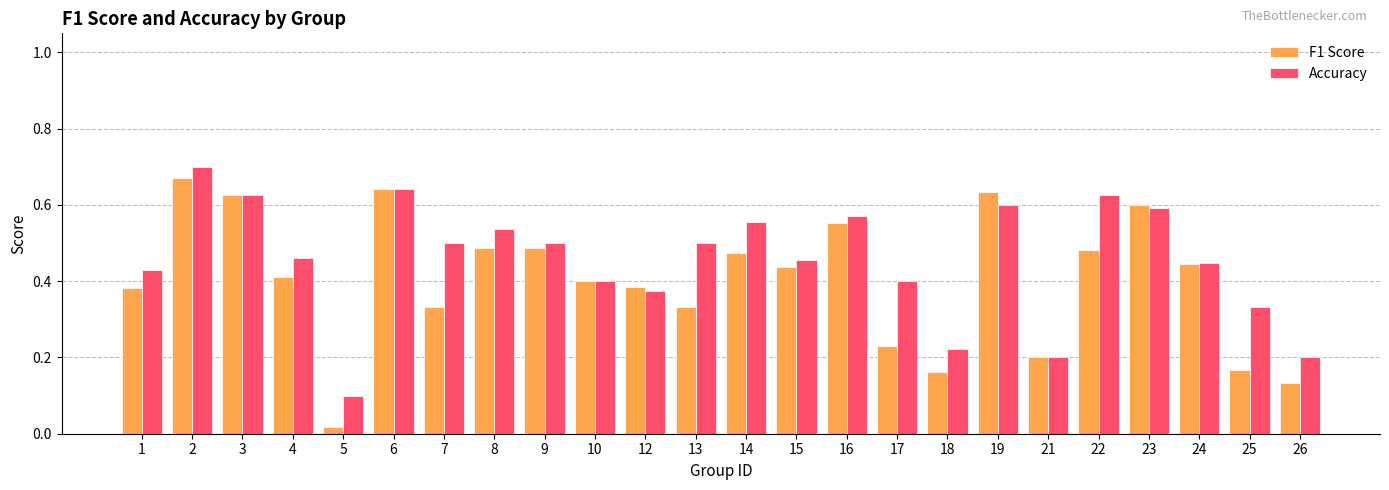

The value of Accuracy at 13 is 0.5. True or false?

True